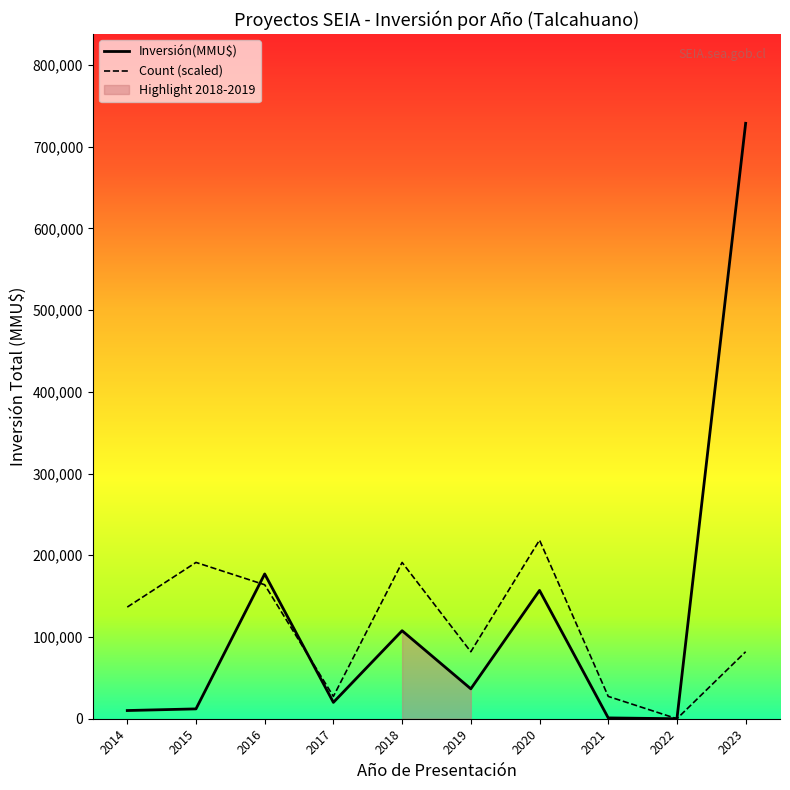

List the series in order of their peak value, lowest first.

Count, Inversión(MMU$)